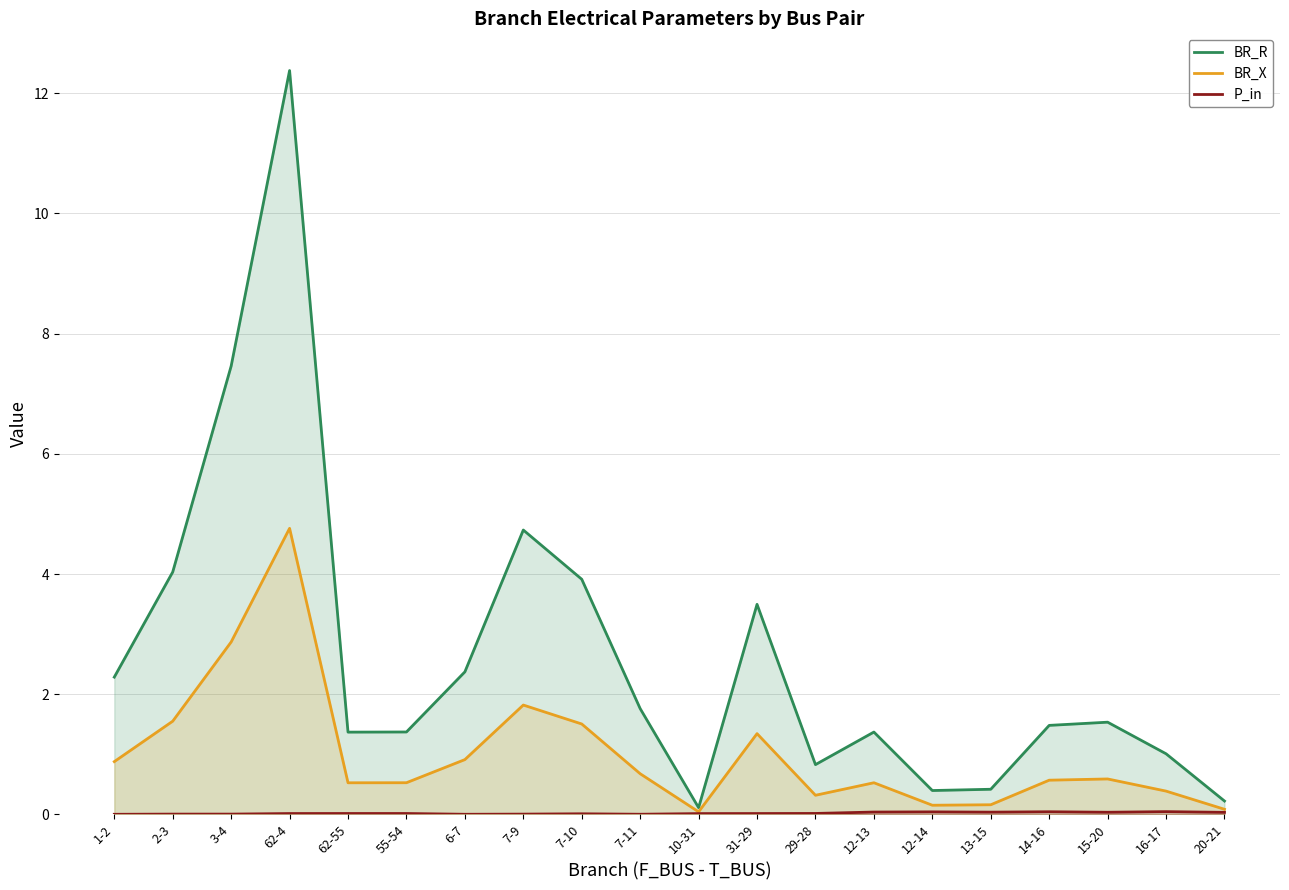

At 6-7, list the series in order from smallest to largest.

P_in, BR_X, BR_R